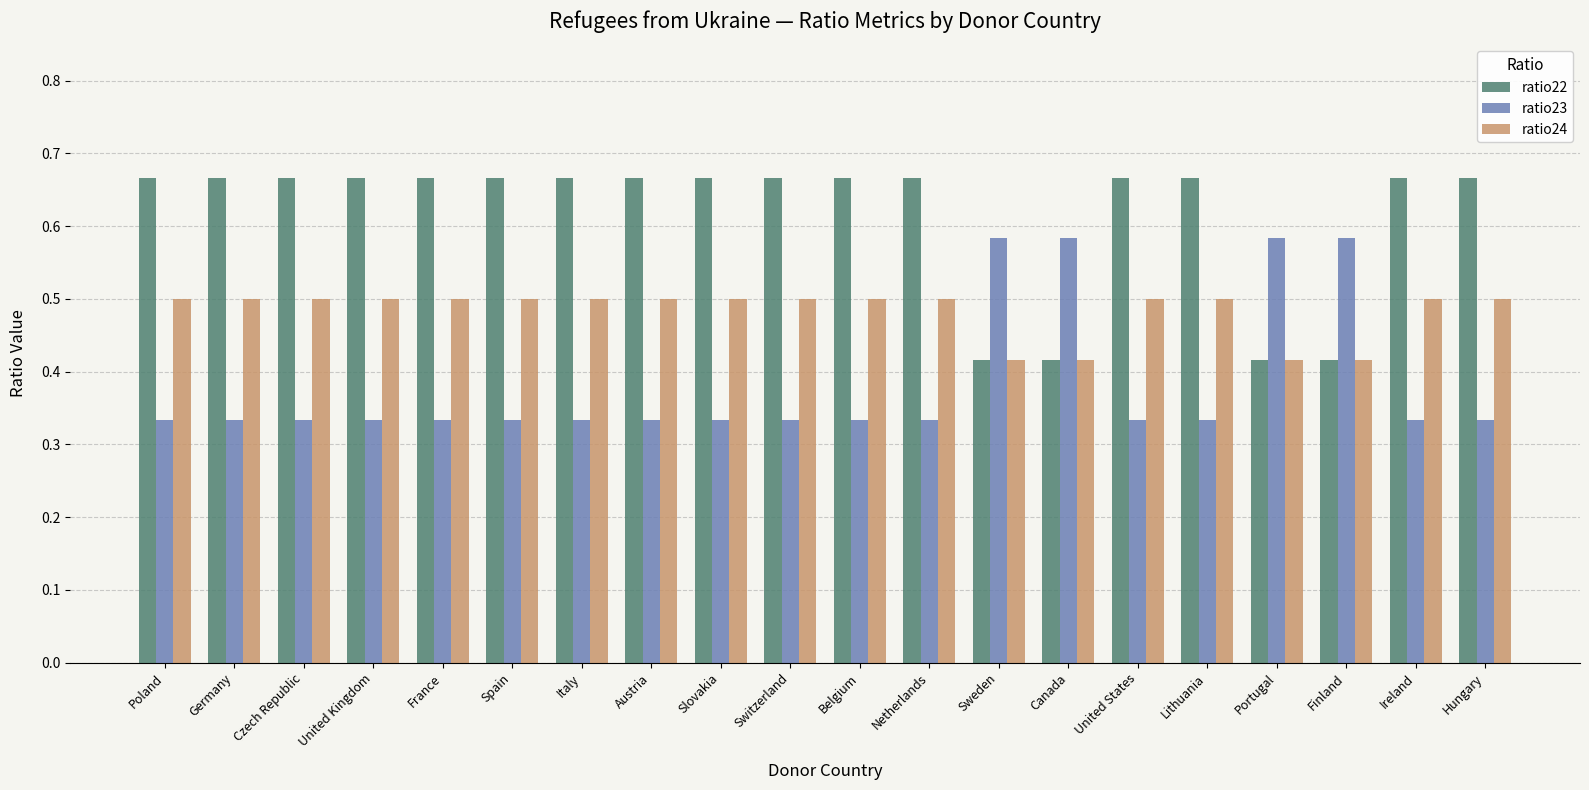

How many groups of bars are there?

20